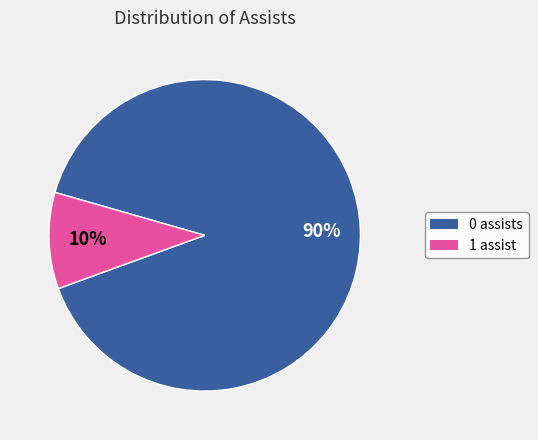

Is there a majority slice in this chart?

Yes